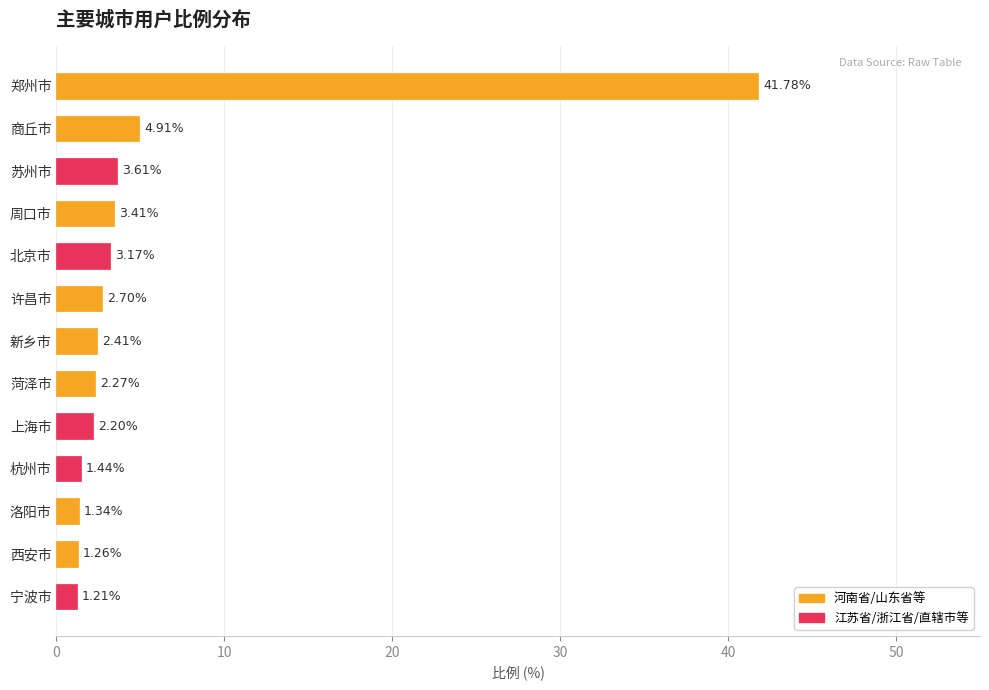

What is the change in value from 郑州市 to 苏州市?

-38.2